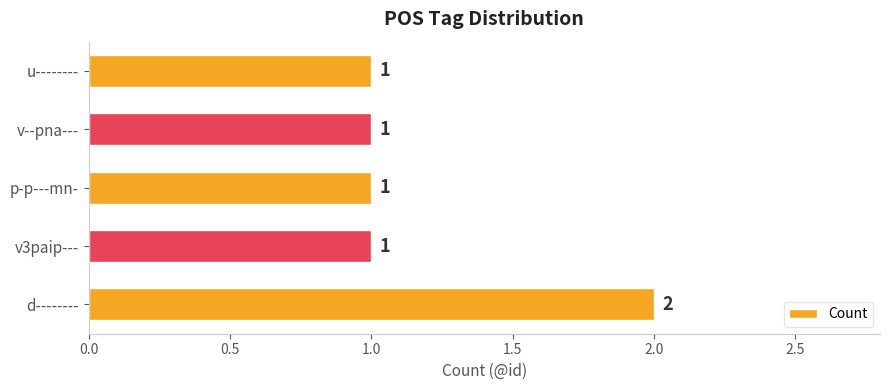

Which has a higher value, p-p---mn- or d--------?

d--------